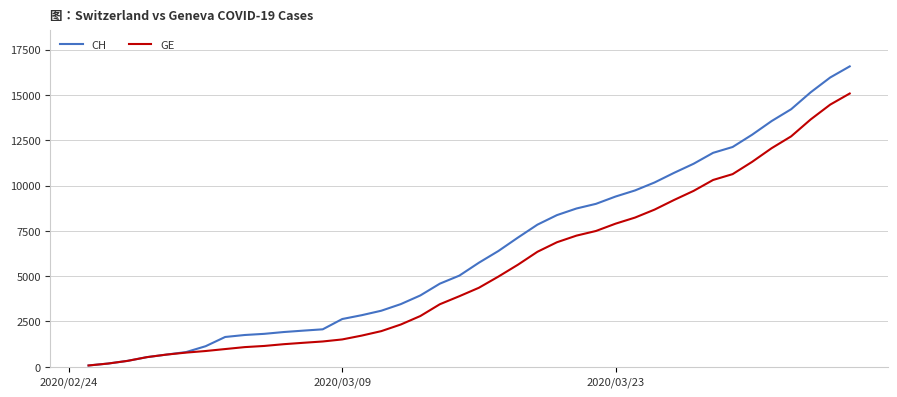

What is the sum of all CH values?

257068